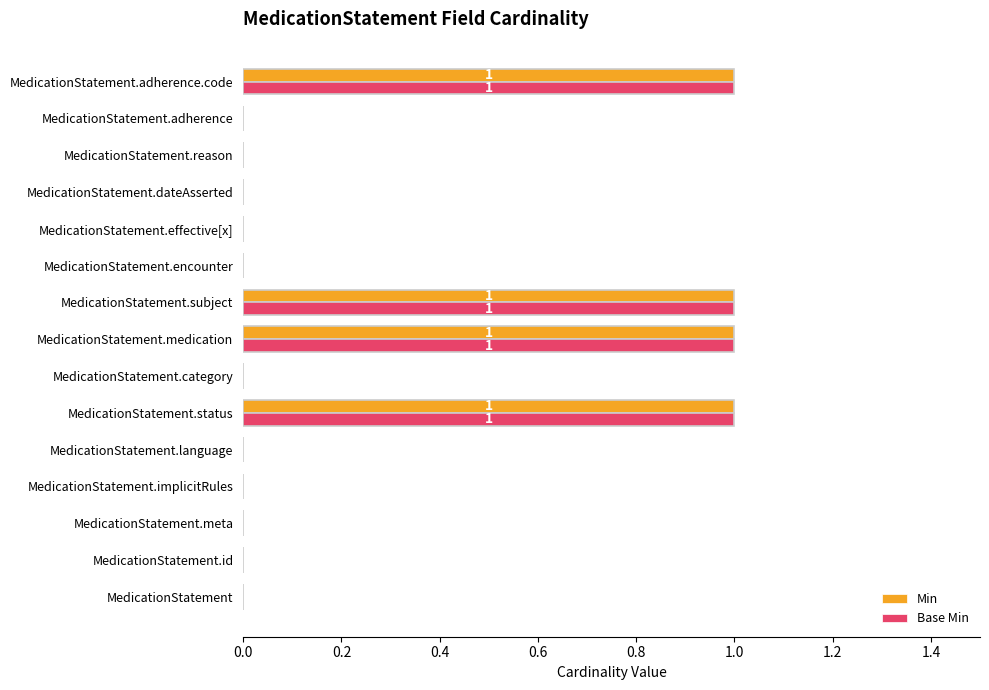

The Min series shows 0 at MedicationStatement. True or false?

True